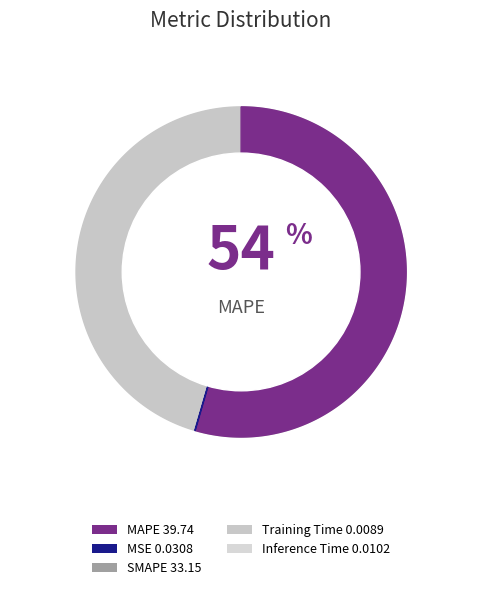

How many slices are in this pie chart?

5